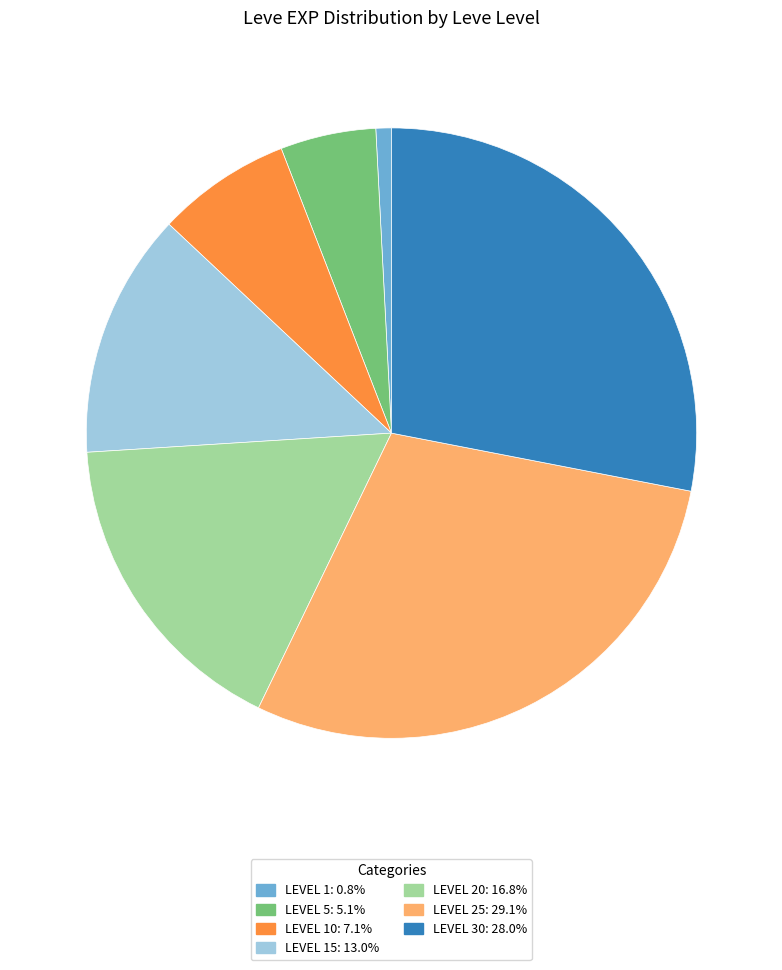

Approximately how many times larger is the value at LEVEL 20: 16.8% compared to LEVEL 10: 7.1%?

2.4